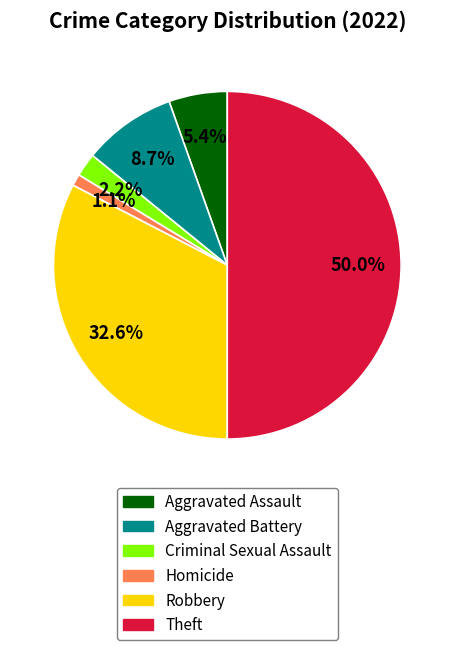

To the nearest percent, what is the difference between the largest and smallest slice percentages?

49%